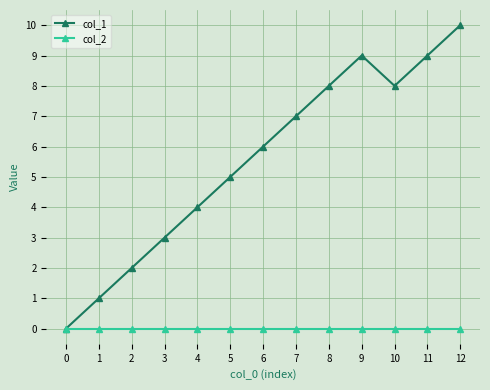

What are all the series names shown in the legend?

col_1, col_2